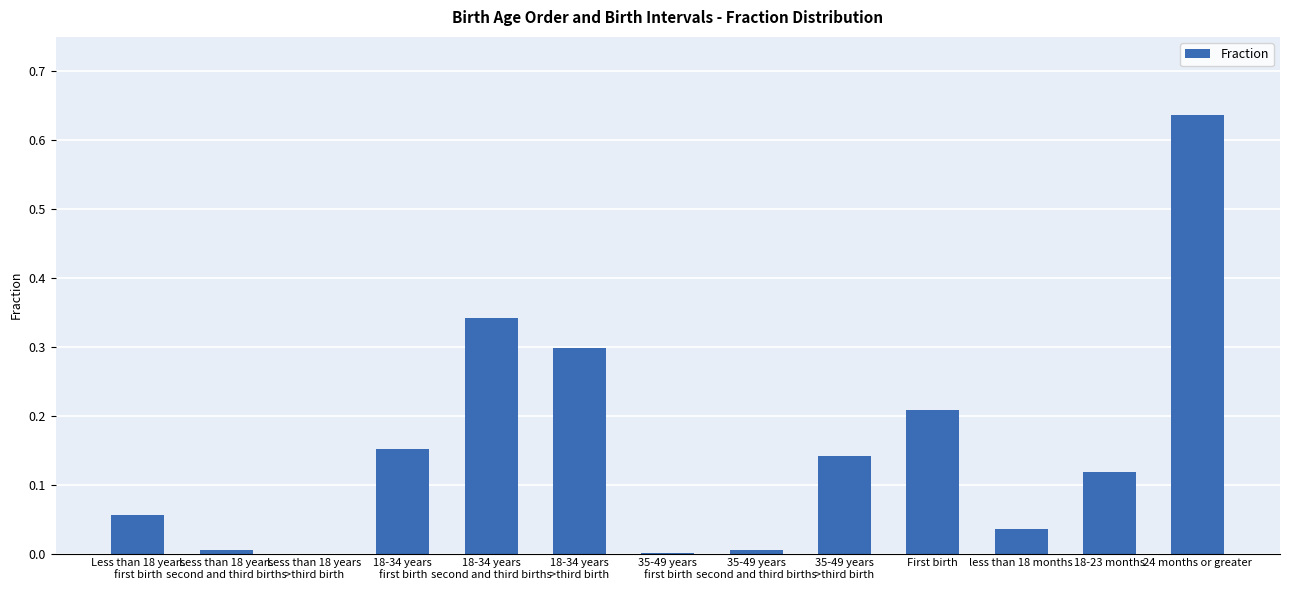

The value at 18-23 months is 0.2. True or false?

False